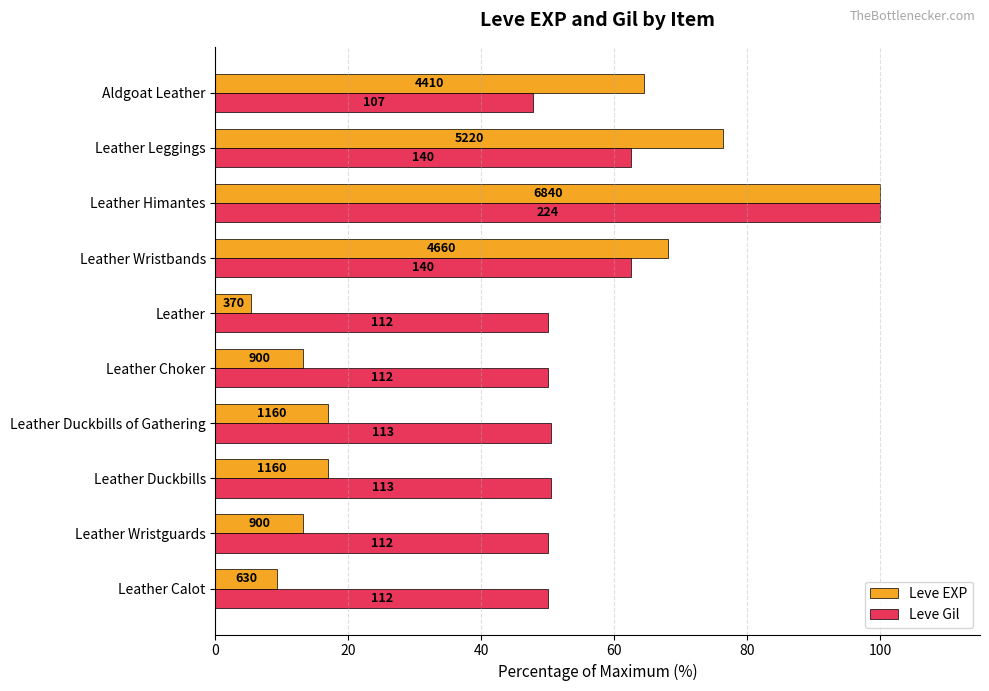

What are all the series names shown in the legend?

Leve EXP, Leve Gil